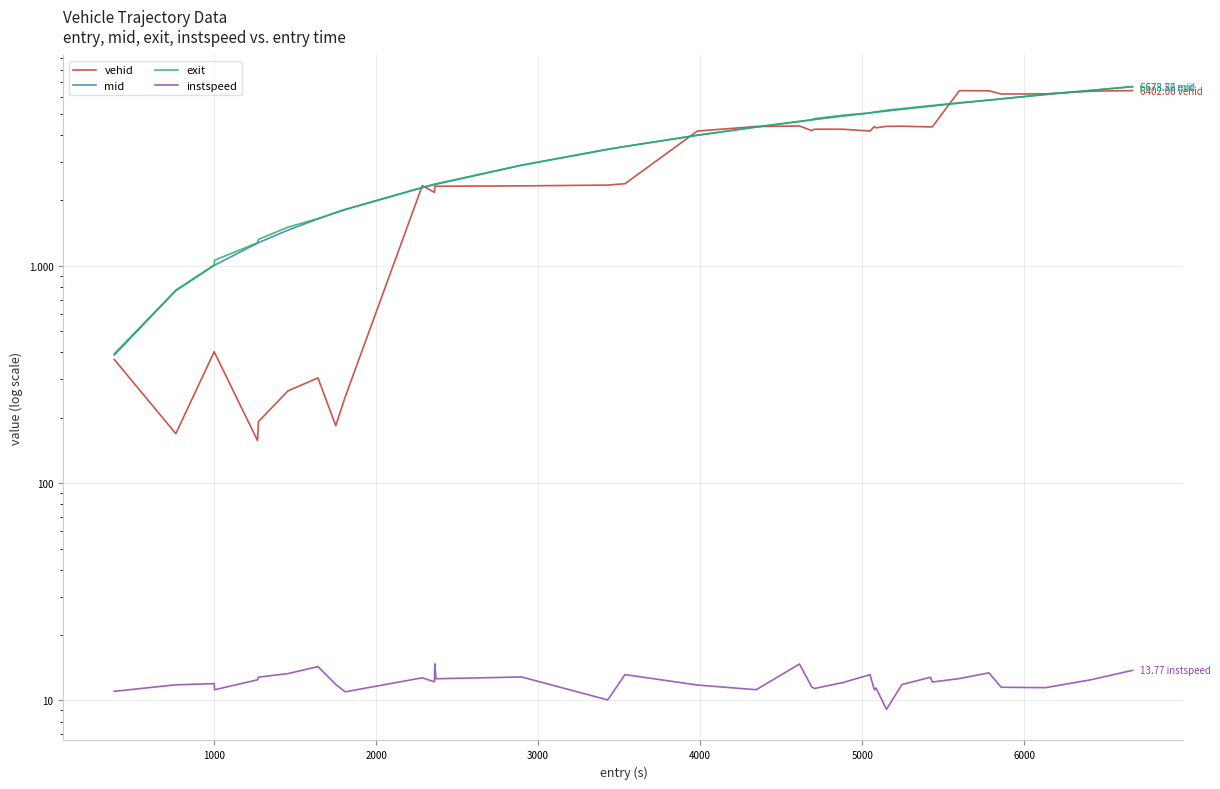

In vehid, how many points are lower than both neighbors (excluding endpoints)?

10